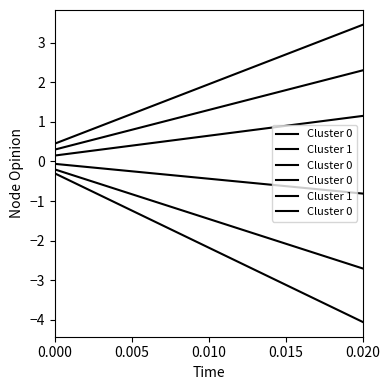

The value of Cluster 1 at 0.010 is -0.7. True or false?

False